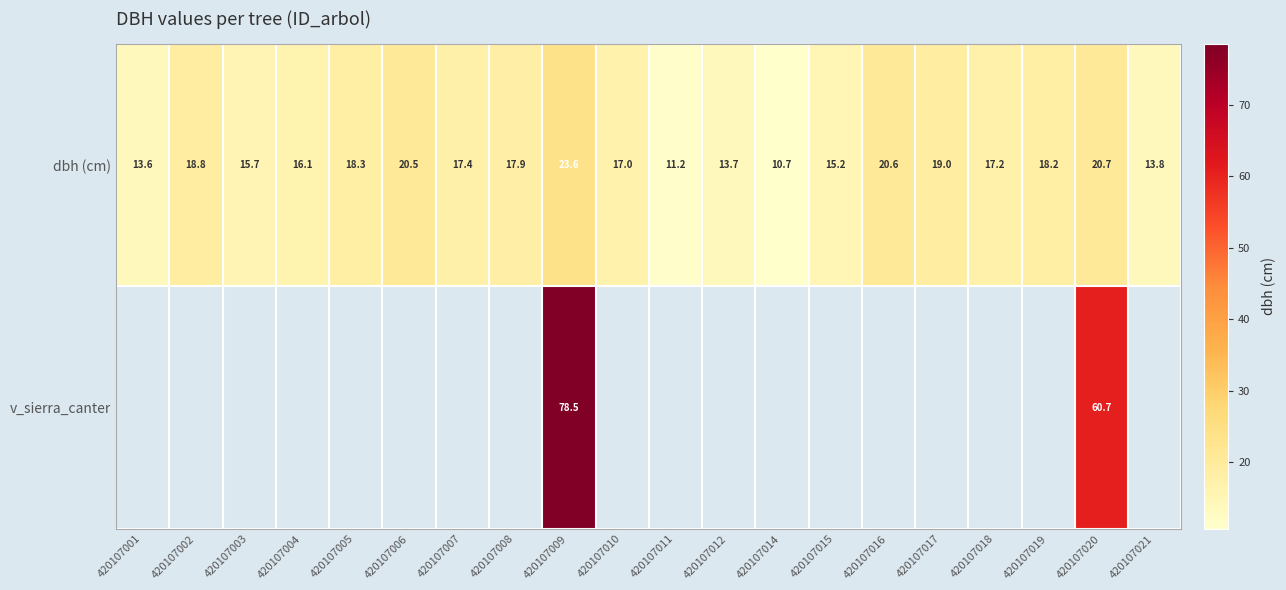

The value of dbh (cm) at 420107009 is 31.0. True or false?

False